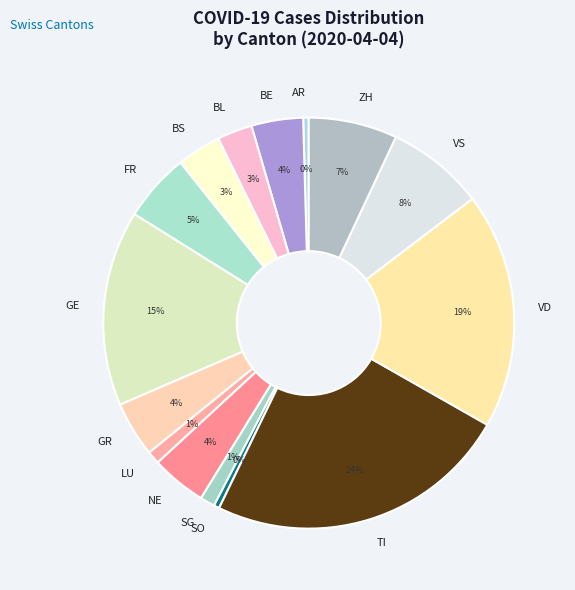

Is there any slice that represents more than half of the pie?

No